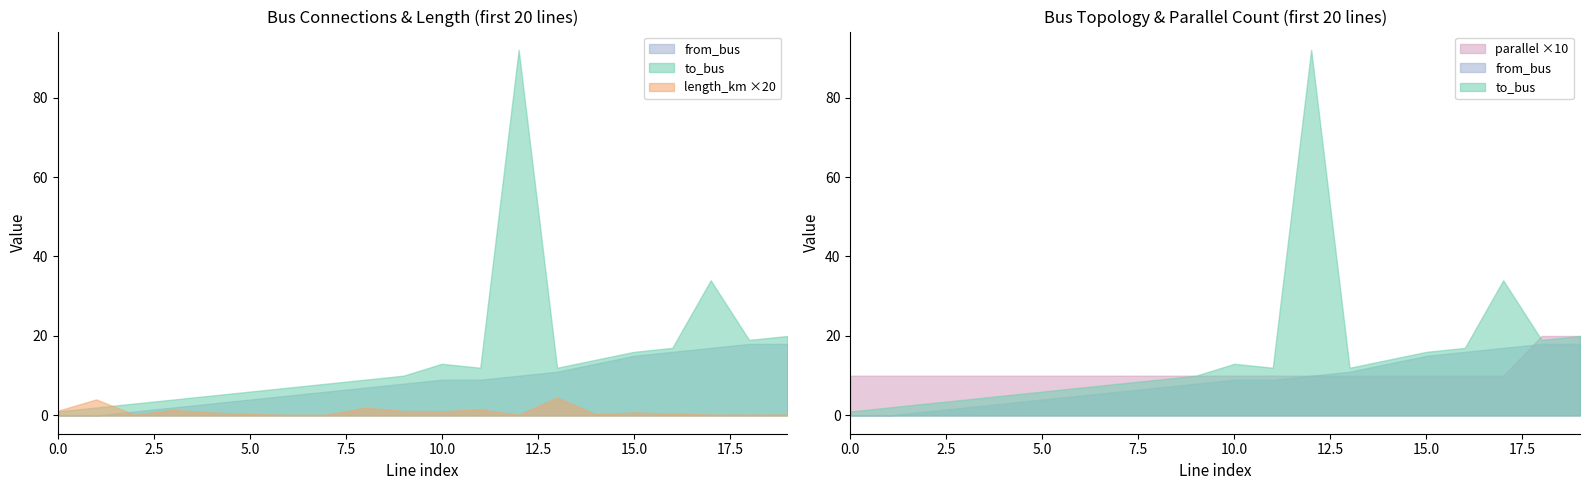

What is the difference between the second highest and second lowest values in the parallel series?

1.0